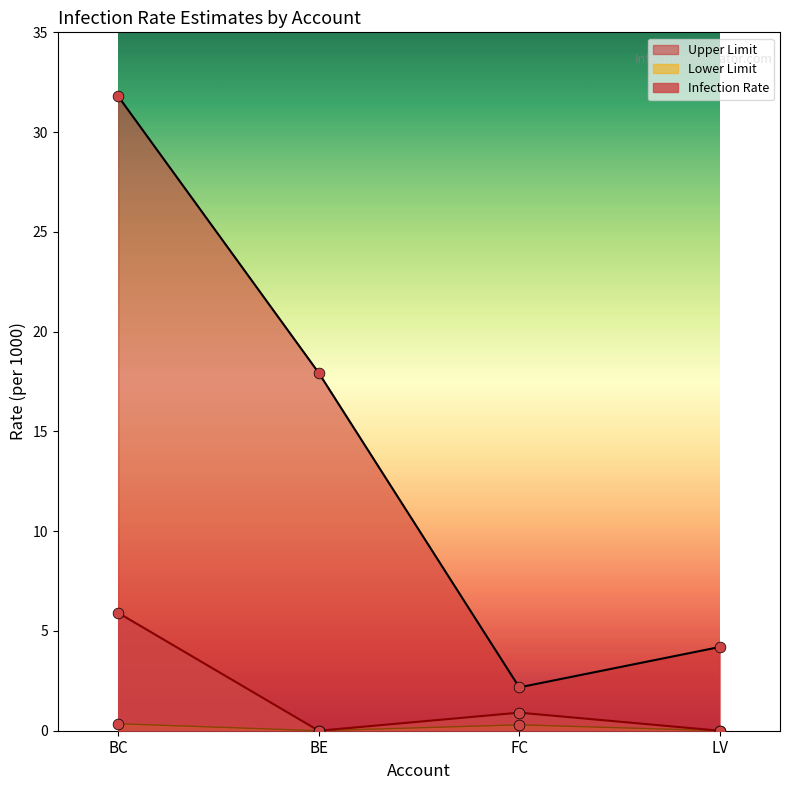

At how many categories does at least one series exceed 24?

1